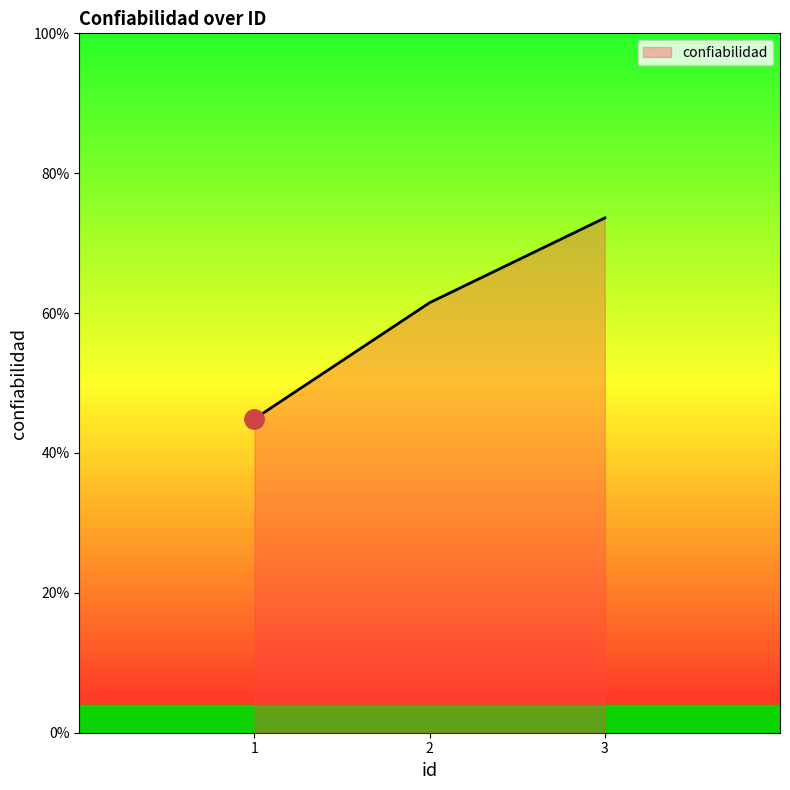

Reading left to right, transcribe all the data shown in this chart.

1=44.9	2=61.5	3=73.6